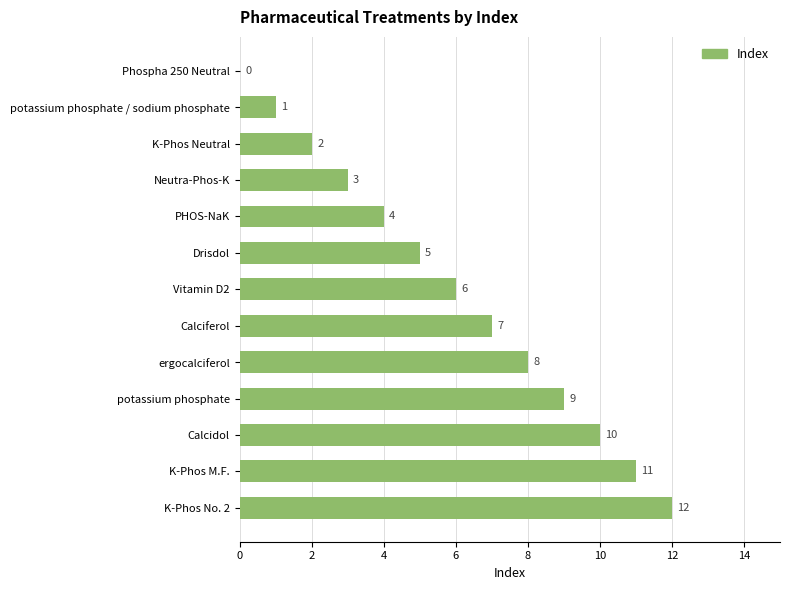

Between PHOS-NaK and K-Phos No. 2, which is larger?

K-Phos No. 2